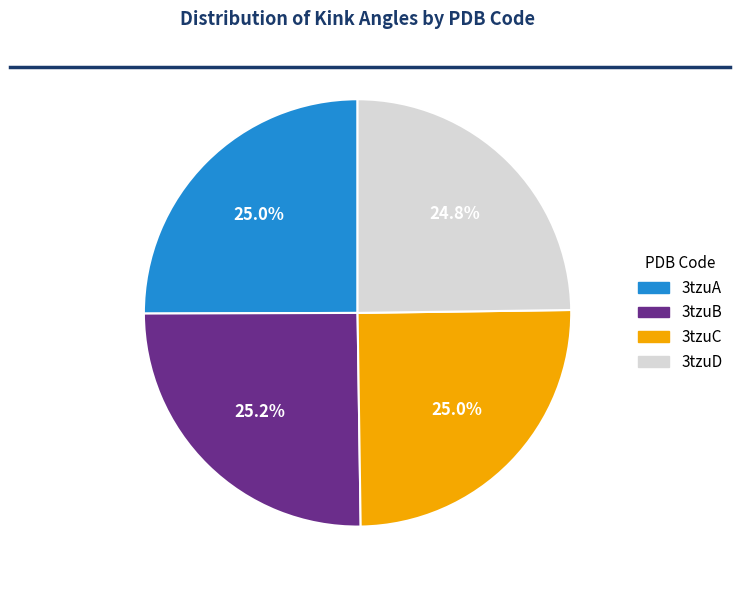

Does 3tzuD represent more than half of the total?

No